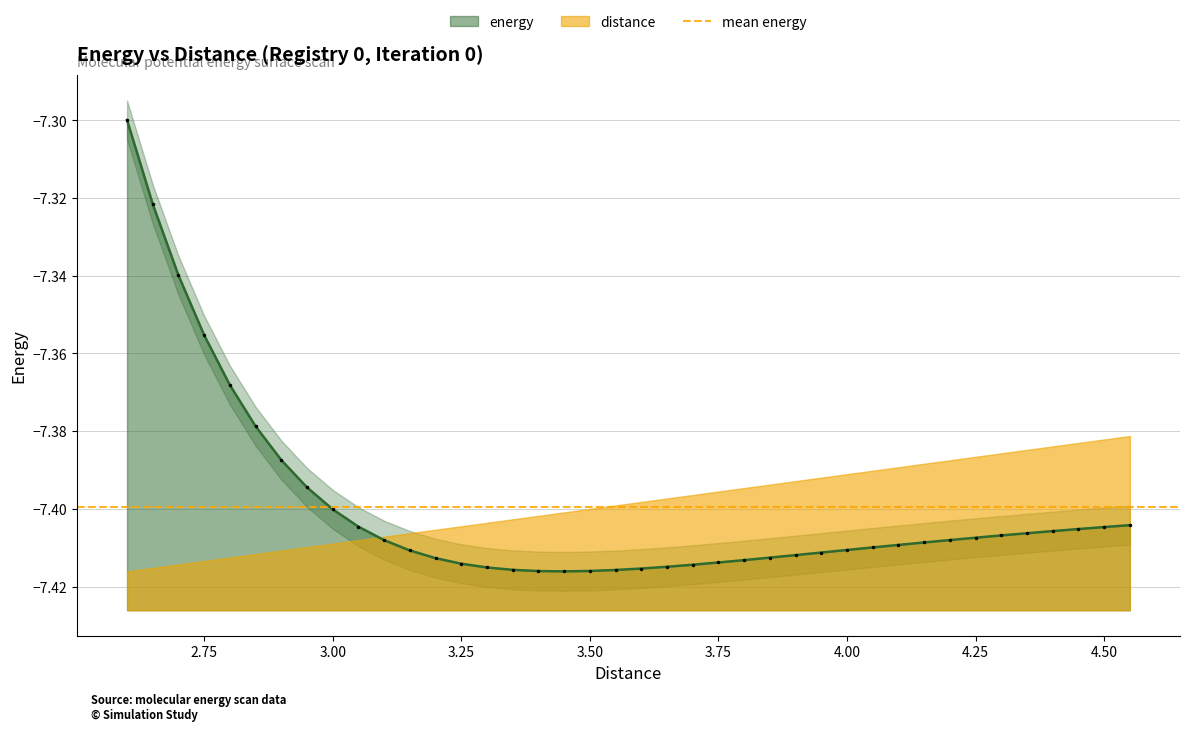

What is the minimum value shown in the chart?

-7.4